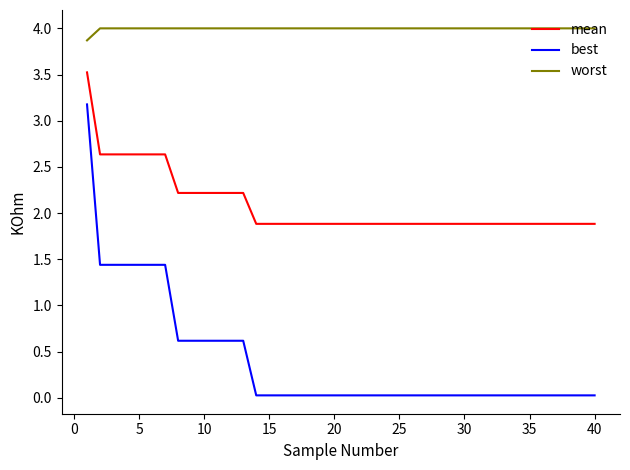

At how many categories does at least one series exceed 0?

40